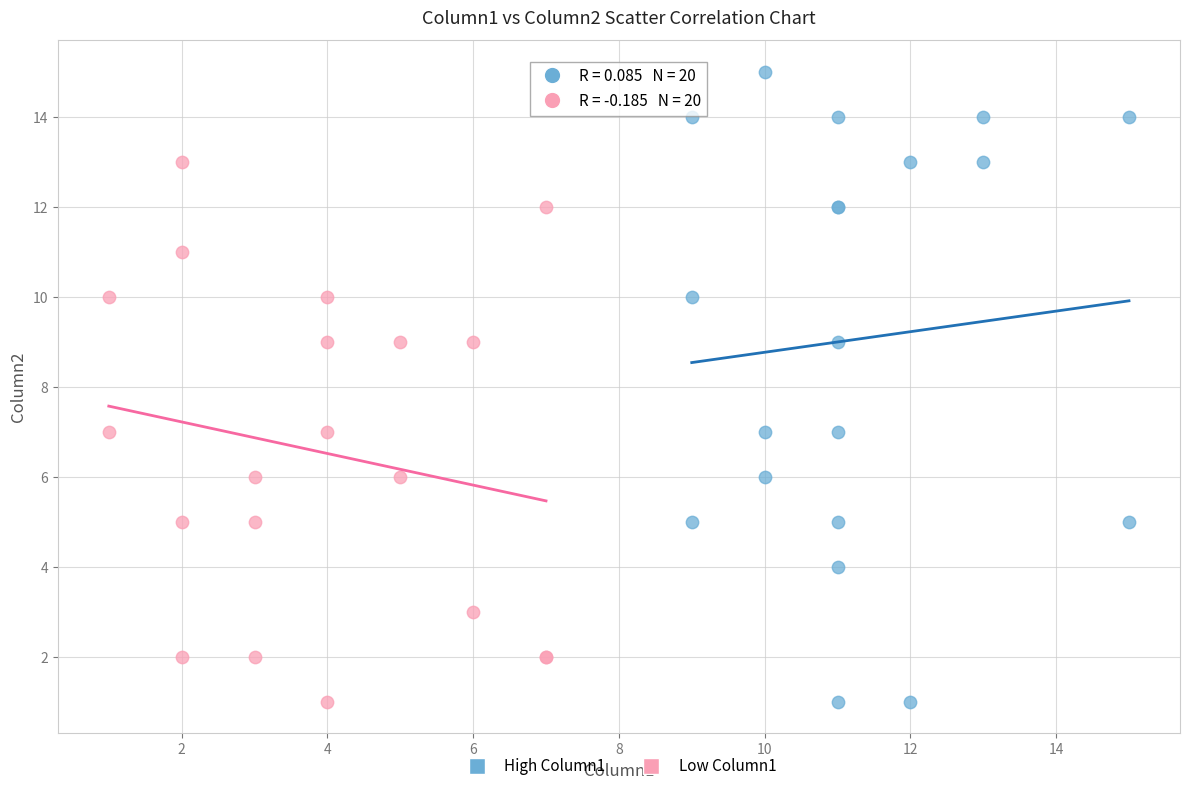

Which series reaches the maximum Y coordinate?

High Column1